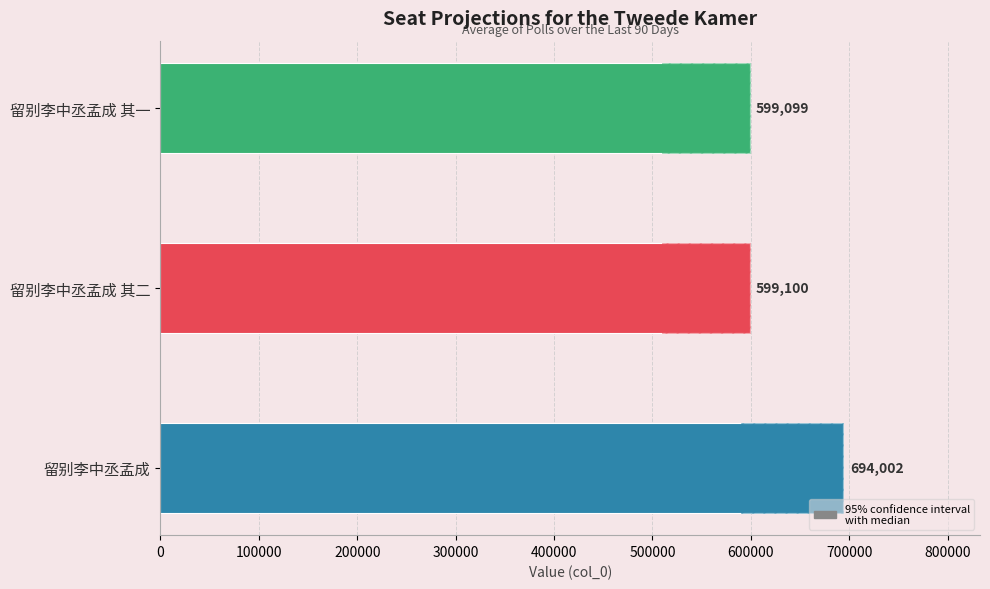

Reading right to left, transcribe all the data shown in this chart.

599099	599100	694002